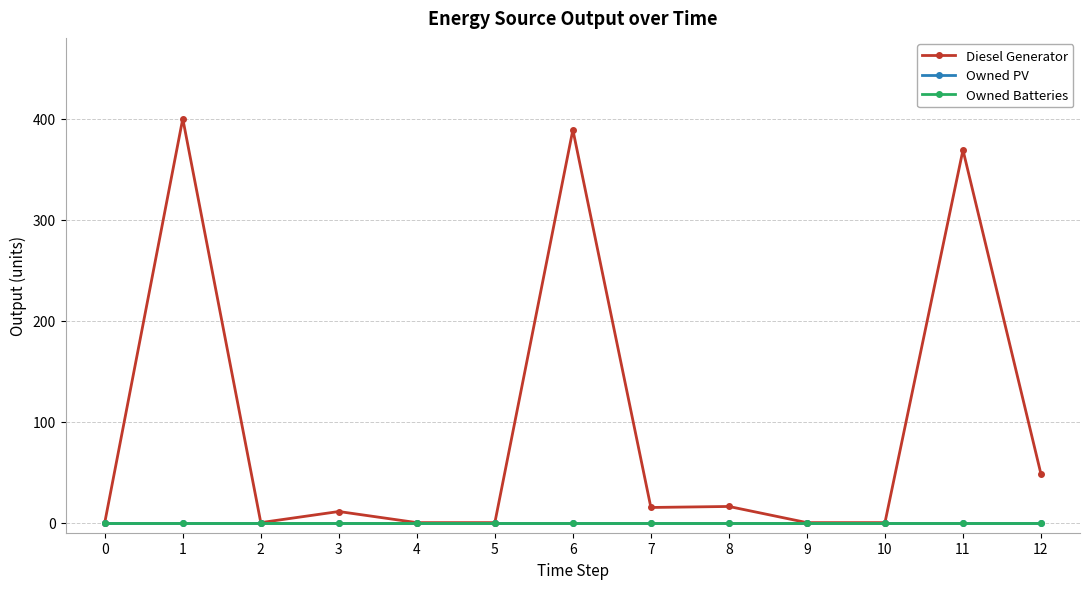

Is this an area chart (filled region under the line)?

No